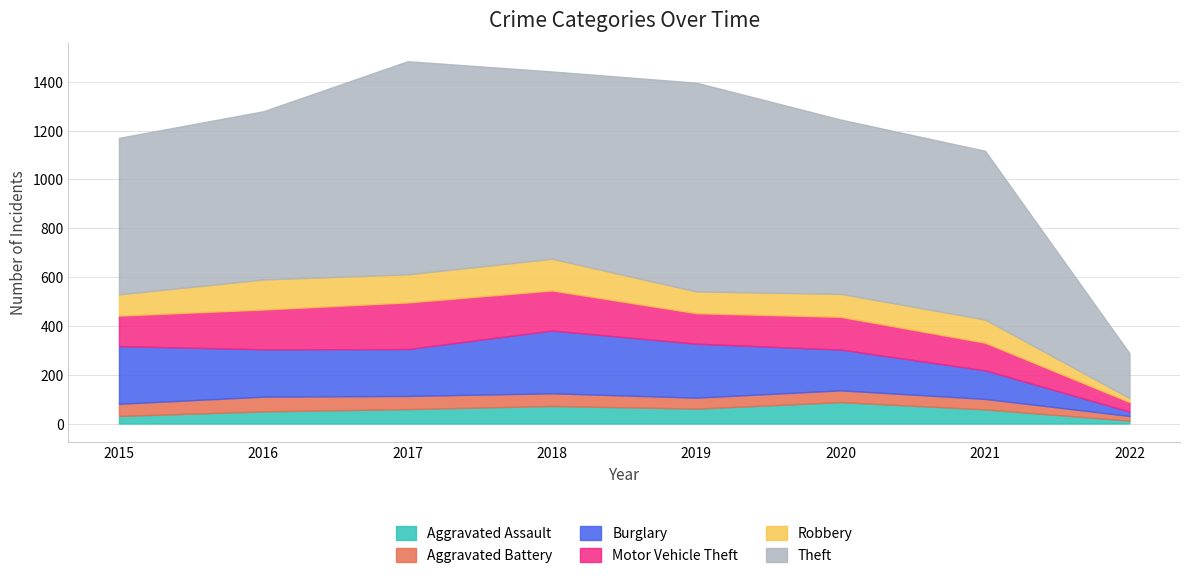

Which category has the lowest value across all series?

2022